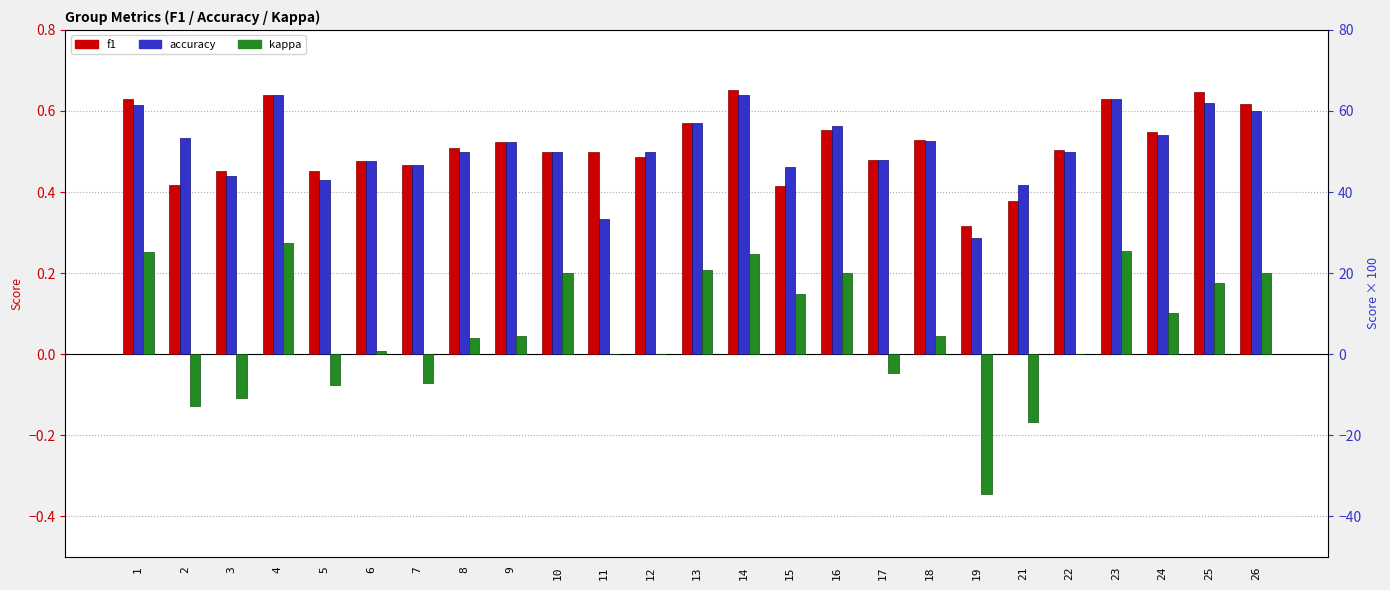

List the series in order of their peak value, lowest first.

kappa, accuracy, f1